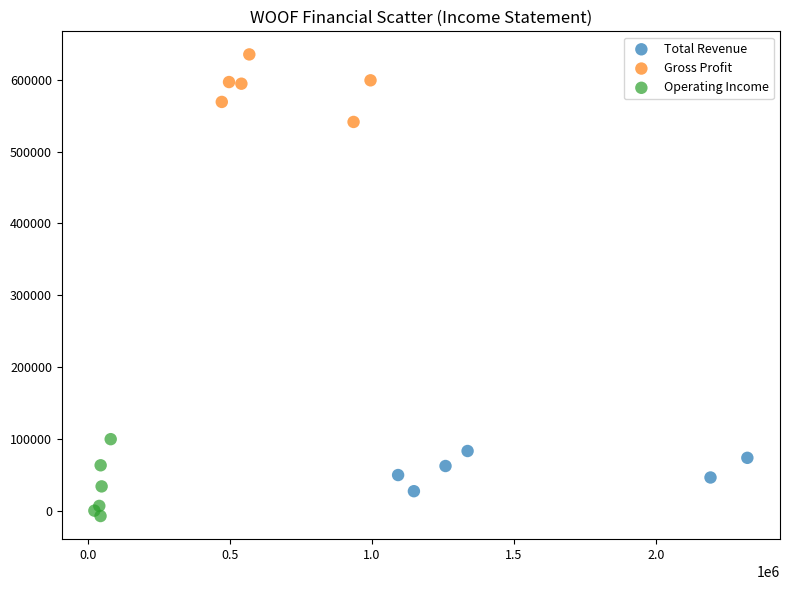

What are all the series names shown in the legend?

Total Revenue, Gross Profit, Operating Income